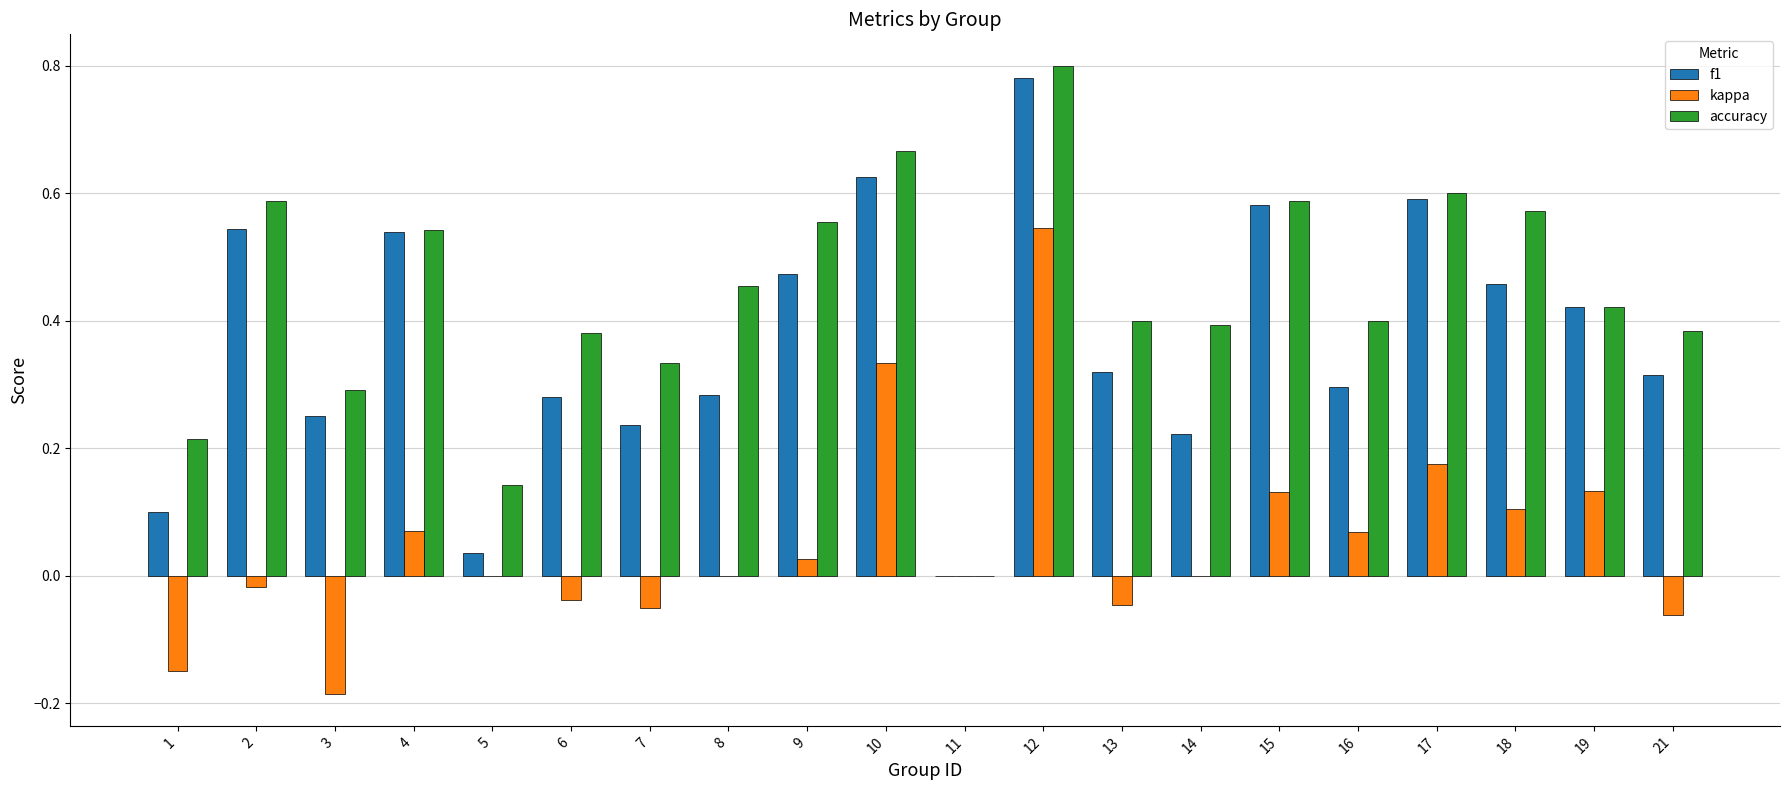

At which category is the sum across all series the highest?

12